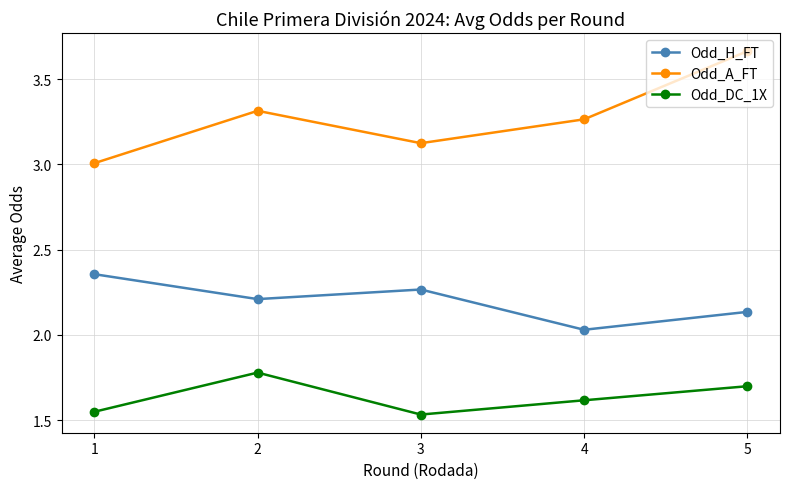

True or false: Odd_H_FT and Odd_A_FT cross at least once.

False